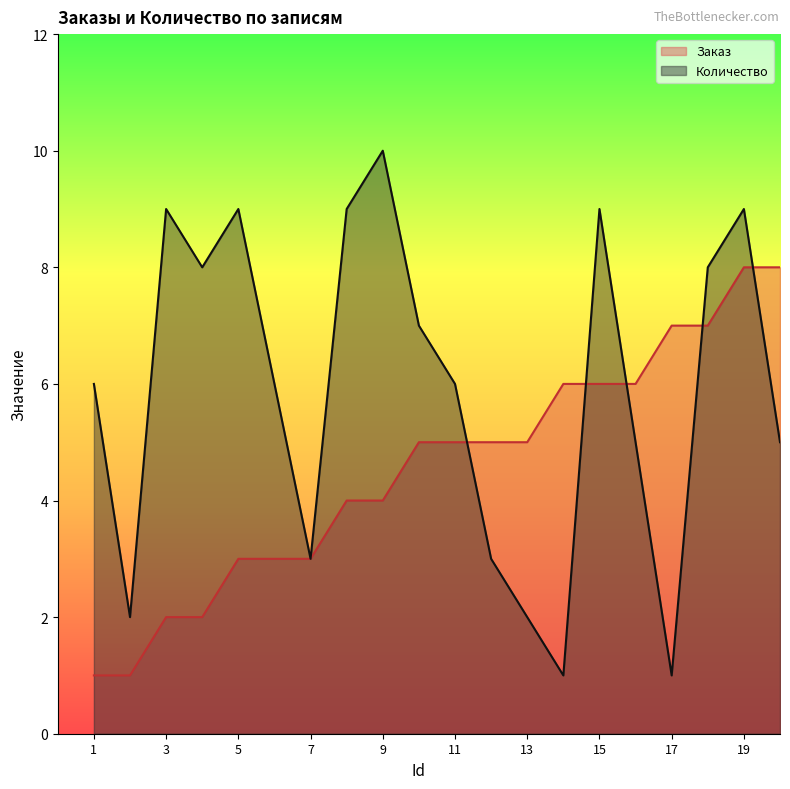

What are all the series names shown in the legend?

Заказ, Количество